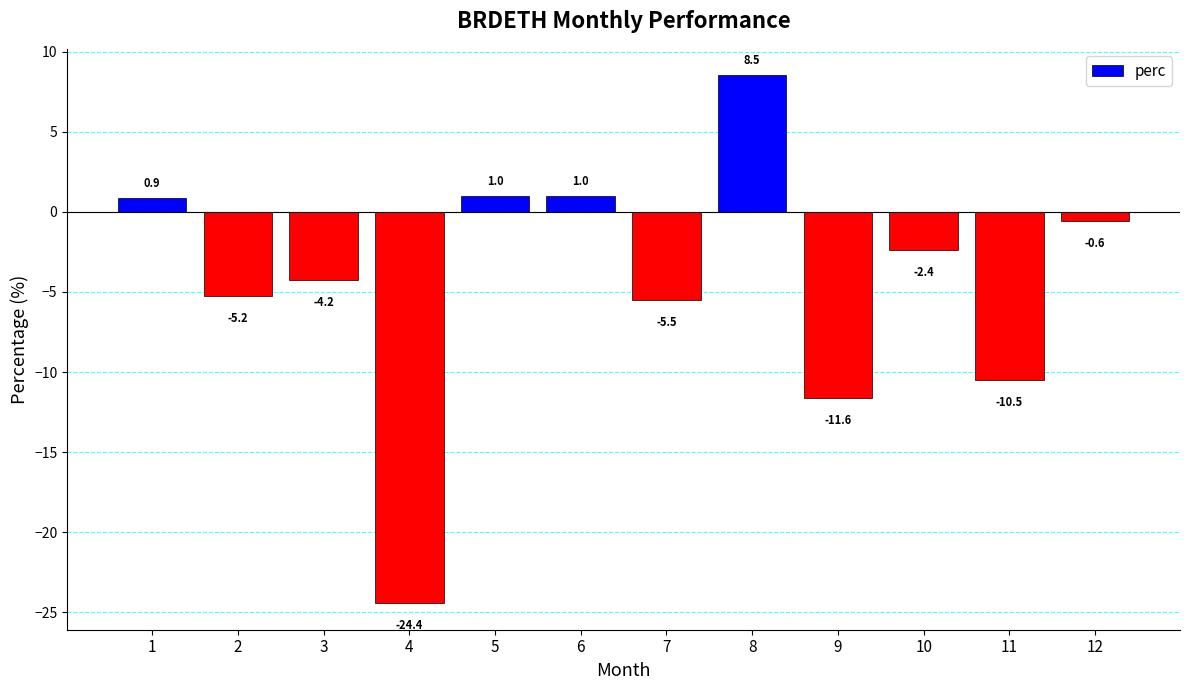

How many data points are above -2?

5